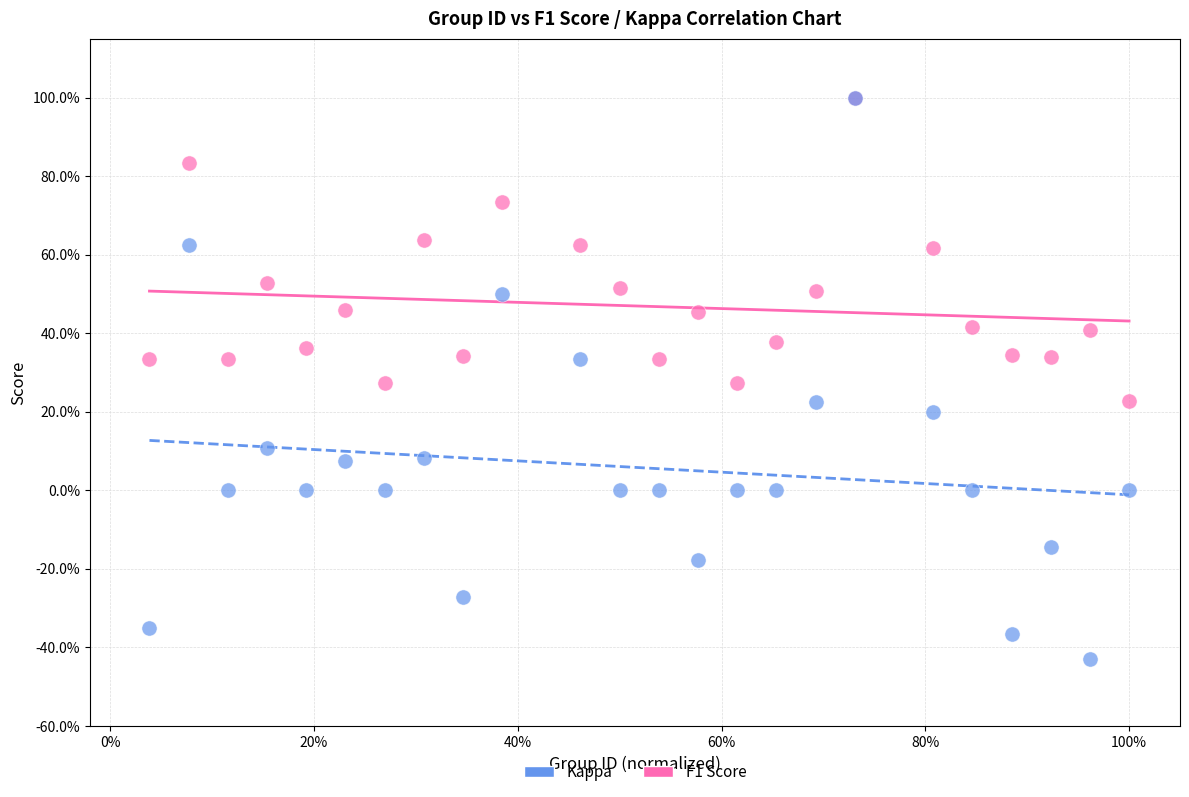

What are all the series names shown in the legend?

Kappa, F1 Score